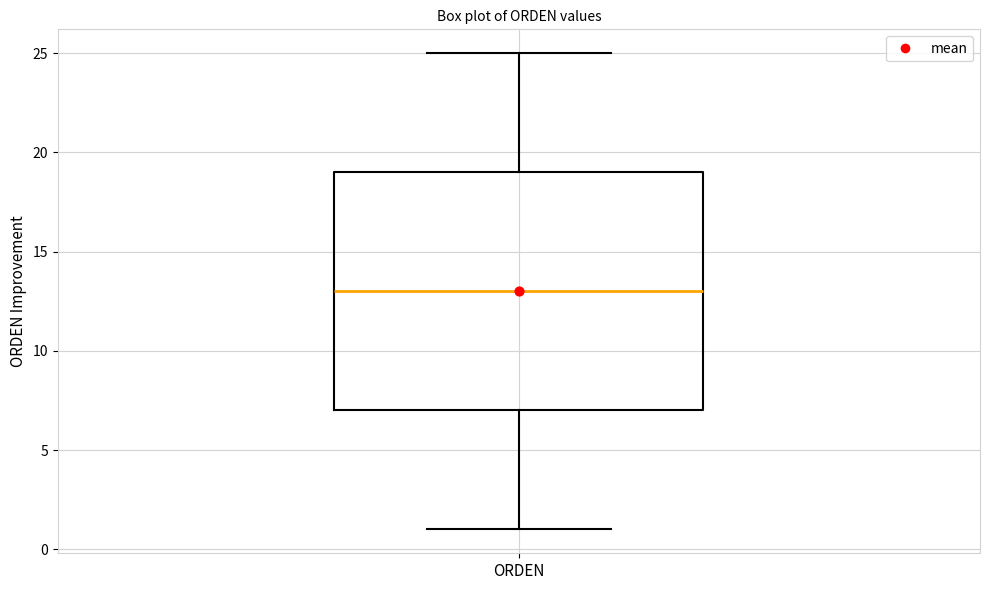

Transcribe this box plot: give where the median line is, the range the box spans, and where the two whiskers end, as read against the y-axis. The values are not printed on the chart, so give them approximately, as read against the axis.

median 13, box 7 to 19, whiskers 1 to 25